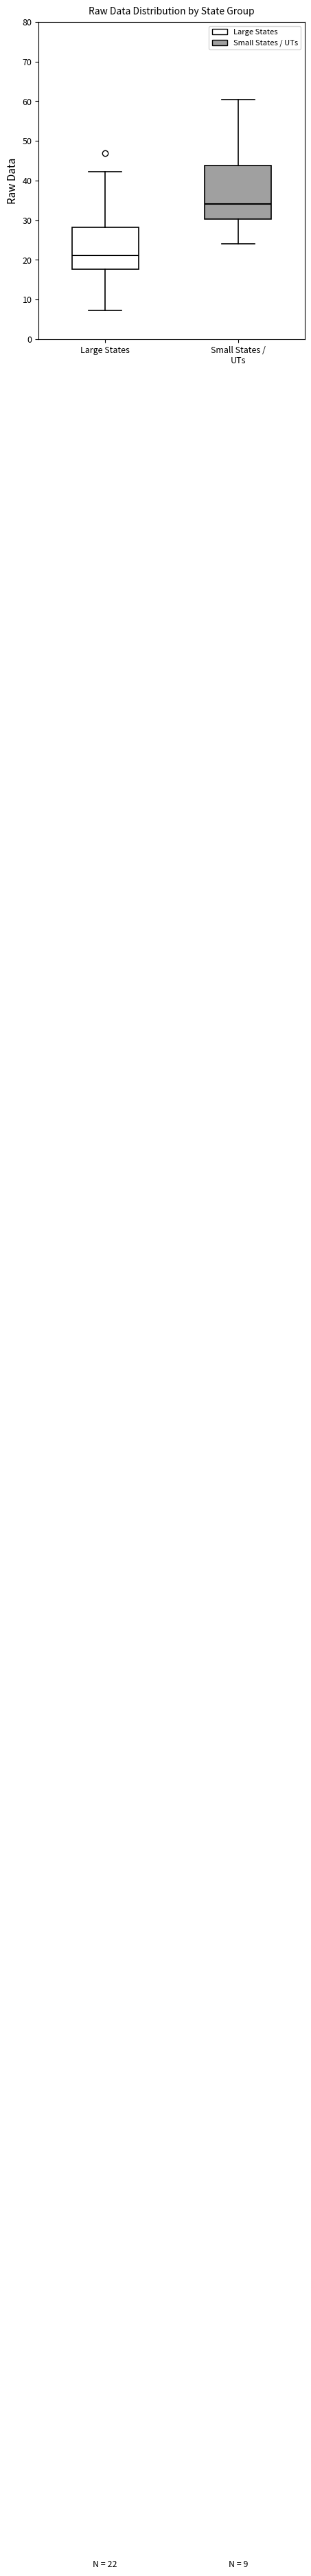

Which box is the tallest, from its lower edge to its upper edge?

Small States / UTs